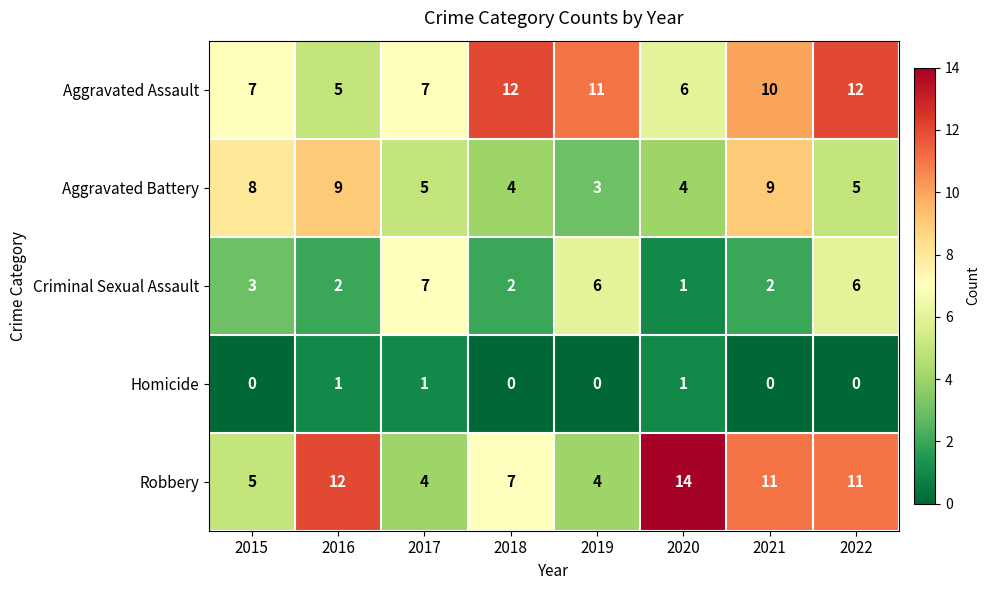

At which label does Aggravated Assault reach its minimum?

2016